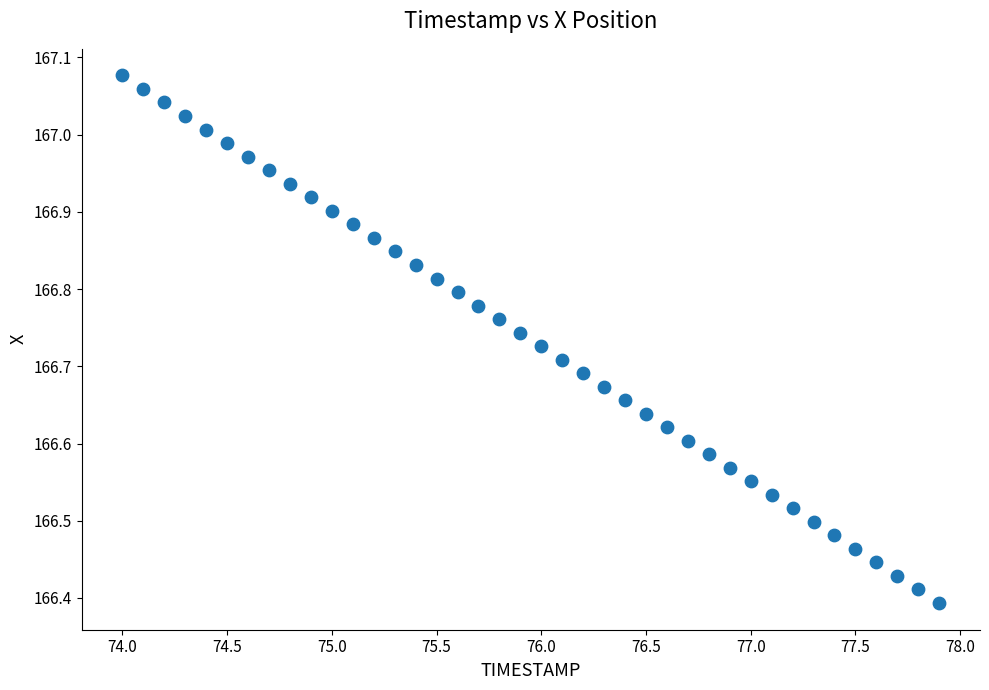

What is the range of Y values (max minus min)?

0.7